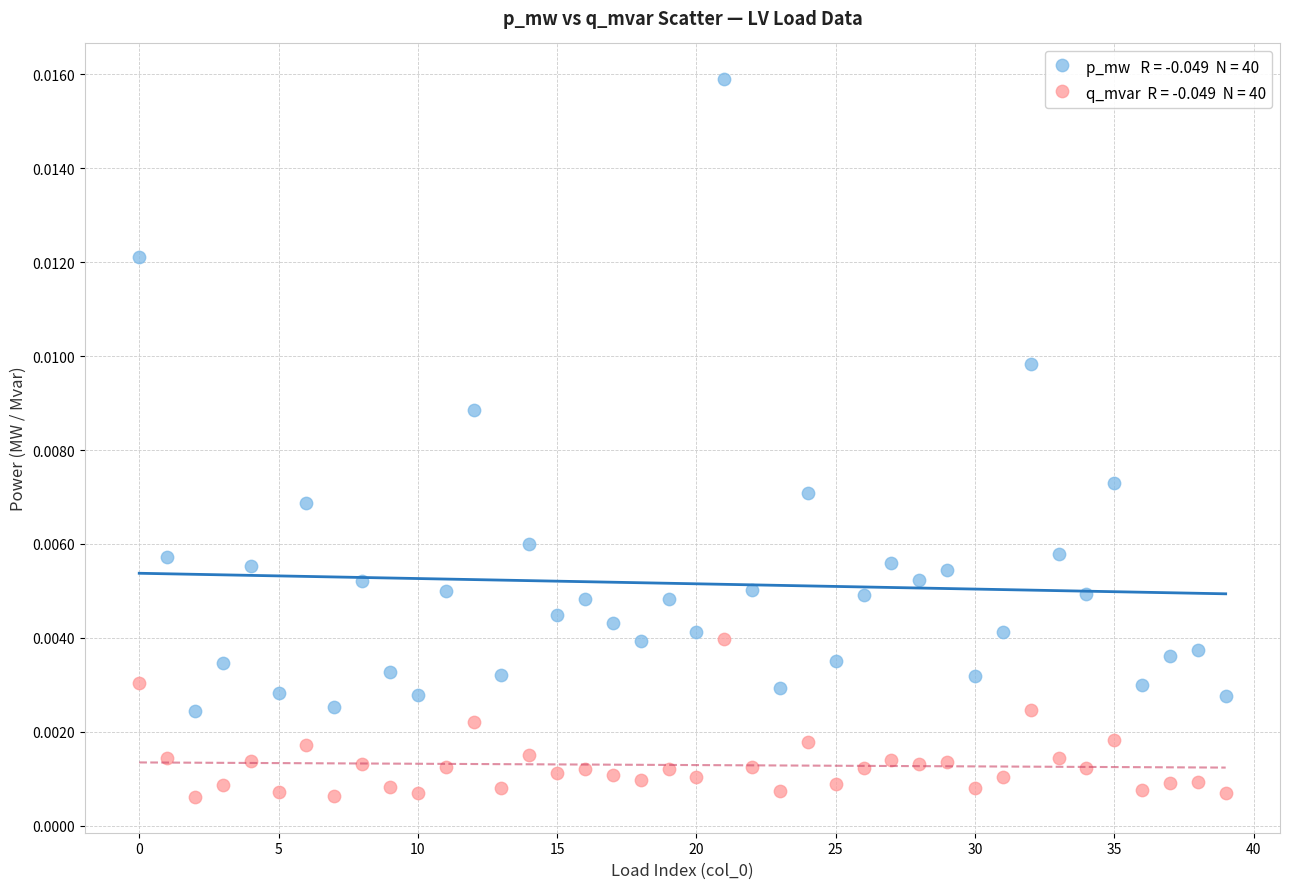

How many points are shown in the scatter plot?

80